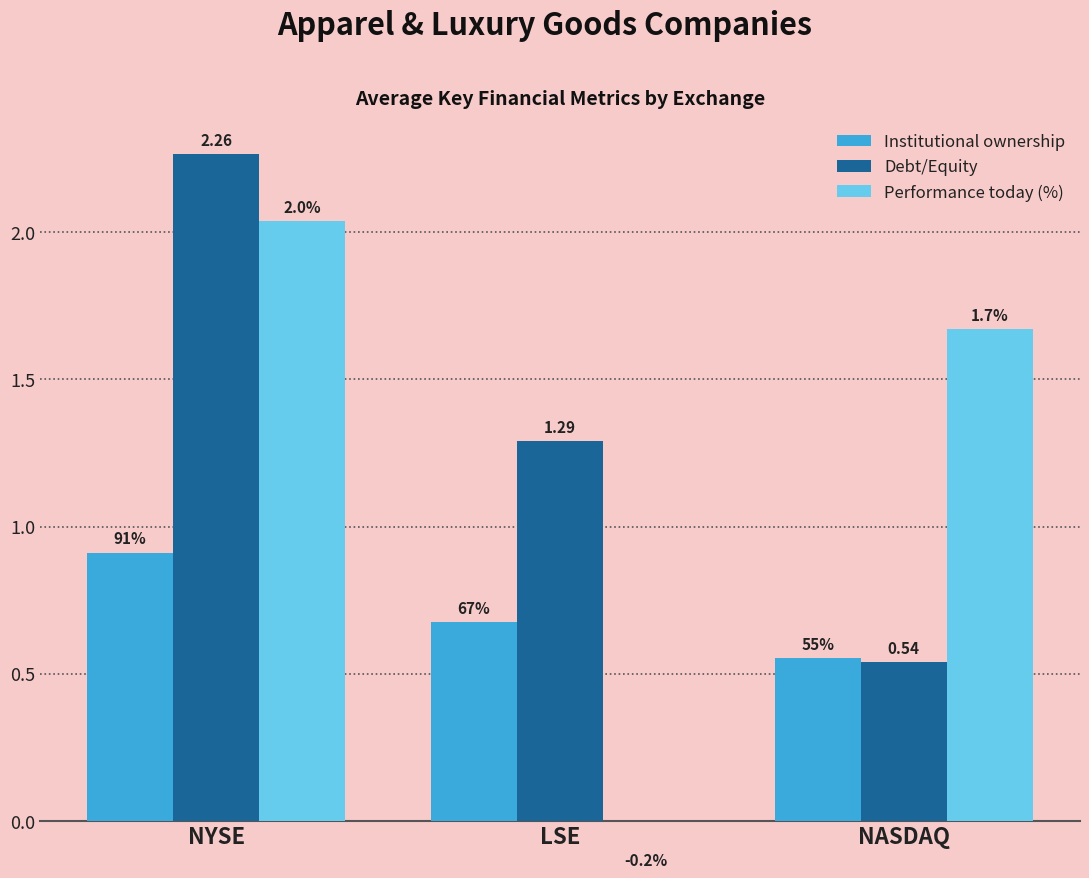

Reading right to left, extract all data points from this chart.

Institutional ownership: NASDAQ=0.6	LSE=0.7	NYSE=0.9
Debt/Equity: NASDAQ=0.5	LSE=1.3	NYSE=2.3
Performance today (%): NASDAQ=1.7	LSE=-0.2	NYSE=2.0